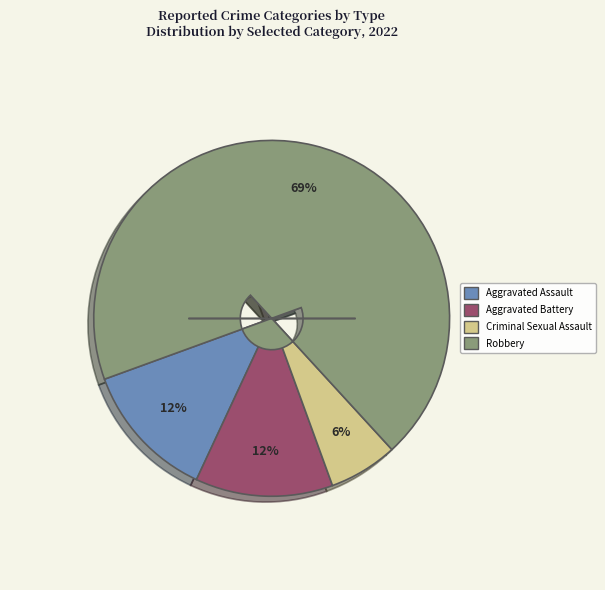

Which slice is the largest?

Robbery